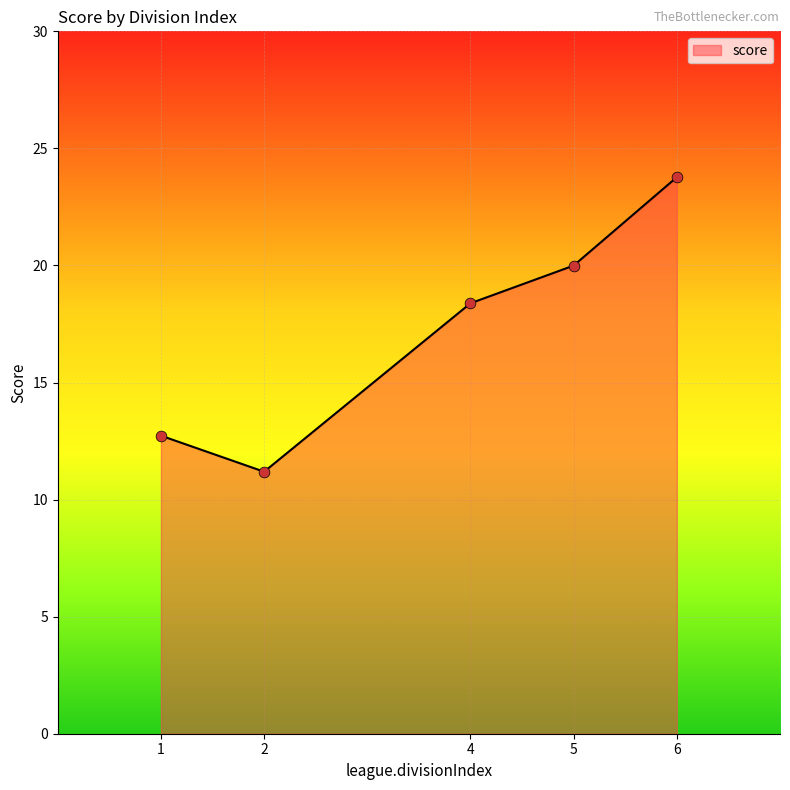

Which has a higher value, 5 or 1?

5